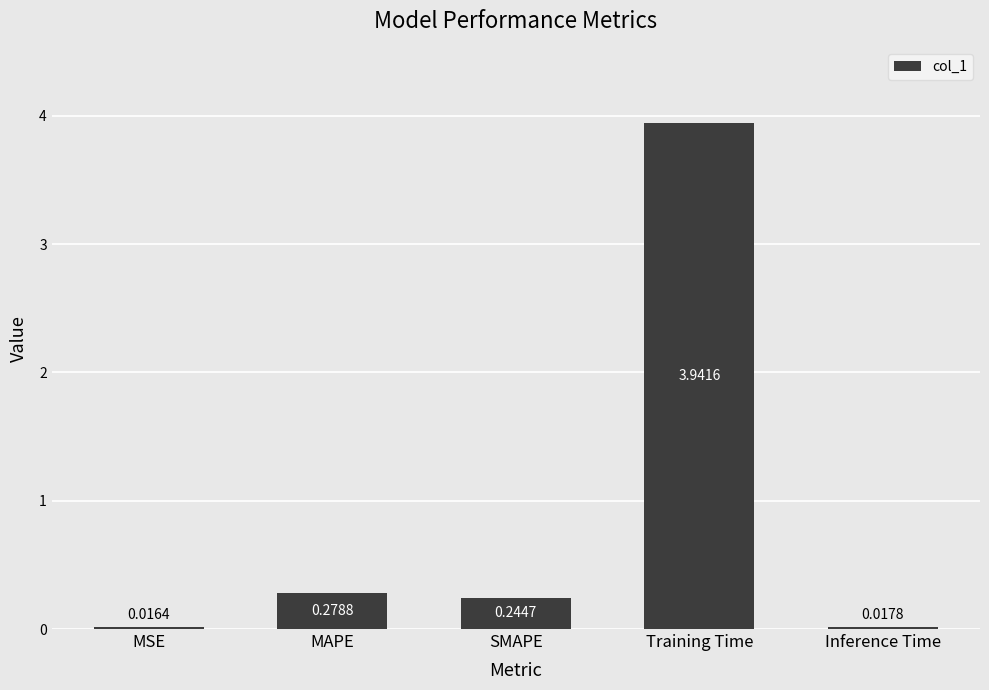

List the labels in order of value, smallest first.

MSE, Inference Time, SMAPE, MAPE, Training Time